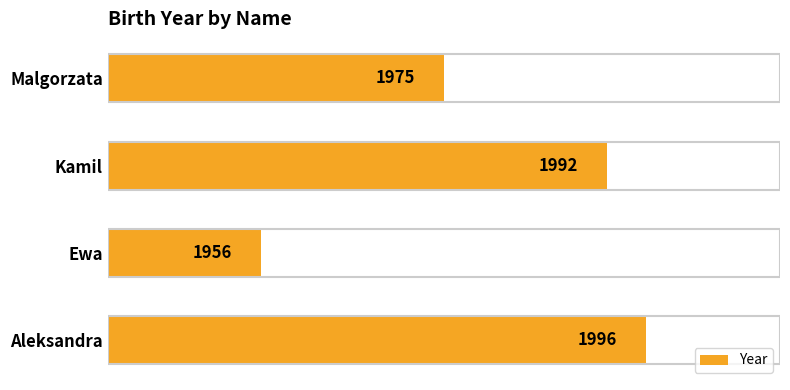

What is the average value?

1980